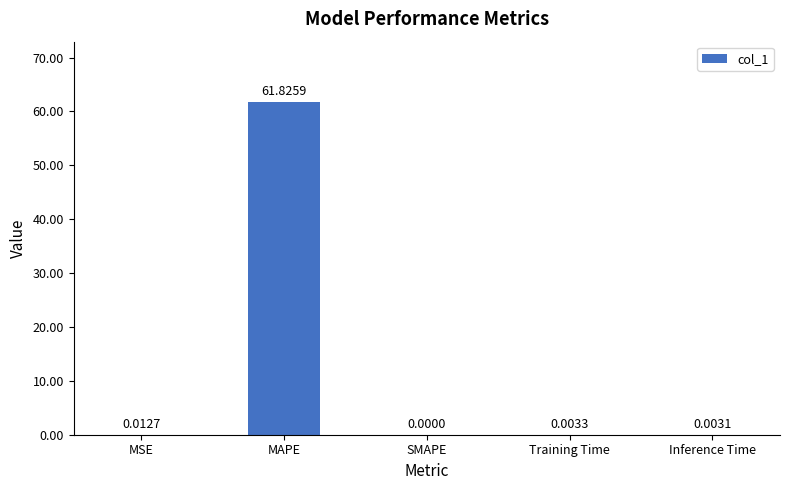

The chart shows a value of 22.9 at SMAPE. True or false?

False